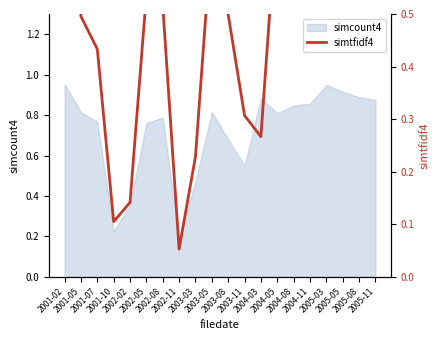

True or false: the data shows 0.2 at 2004-03.

False